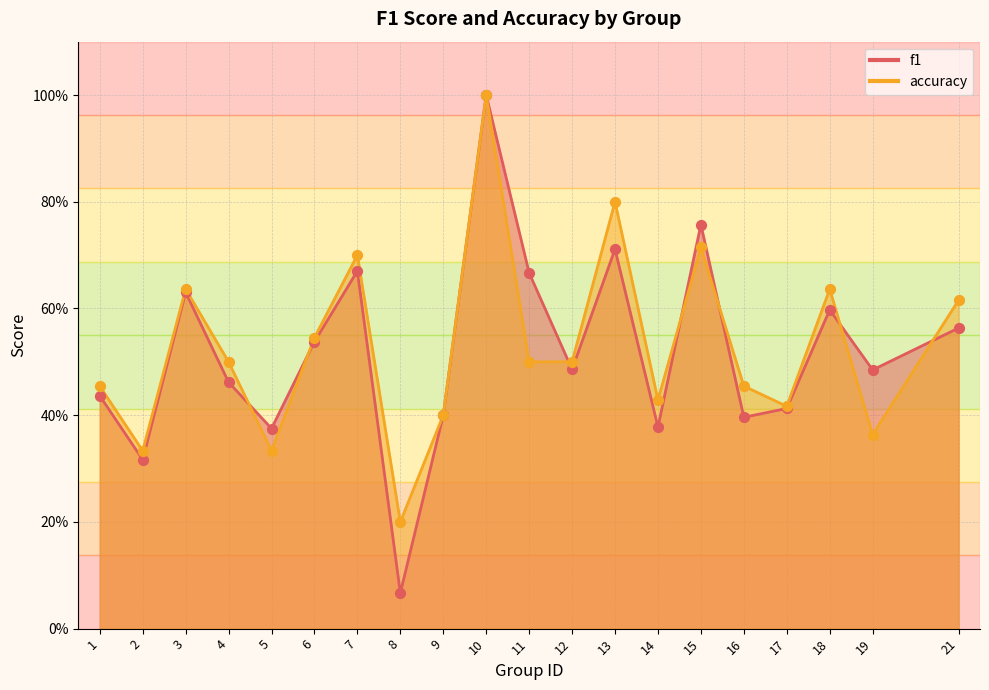

Which series reaches the minimum Y coordinate?

f1